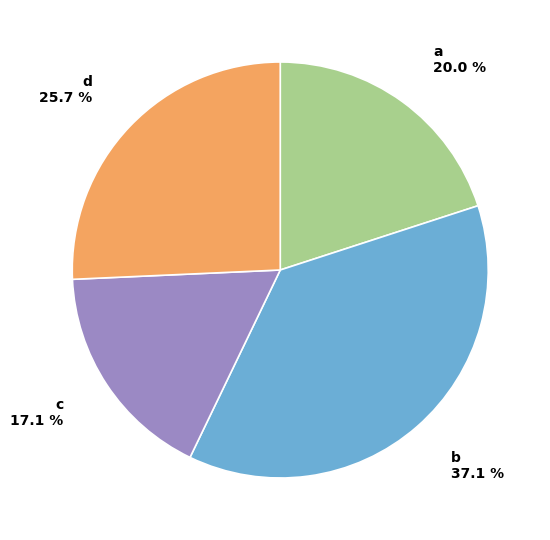

How many segments does this pie chart have?

4